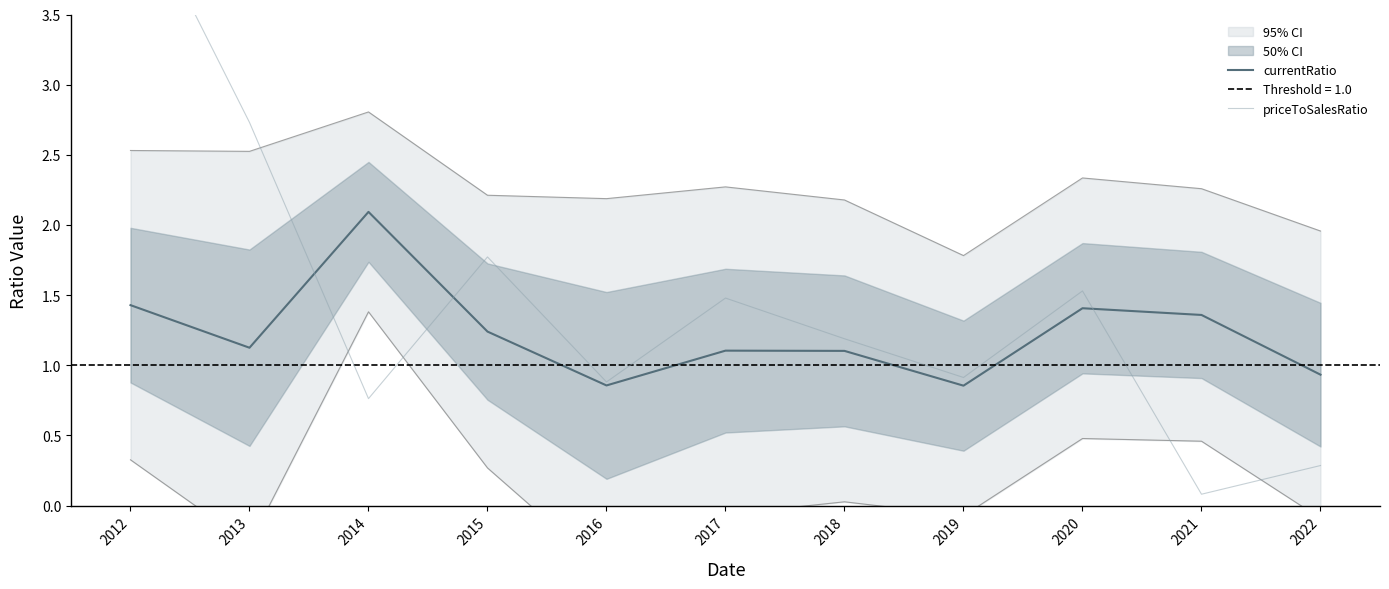

Does the chart have visible grid lines?

No